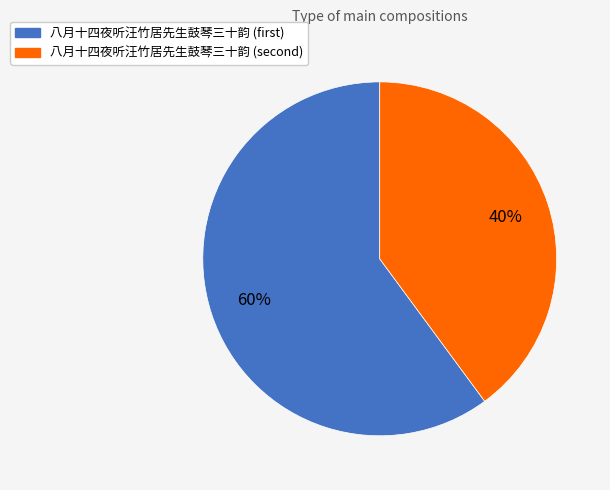

Rank the categories by value from highest to lowest.

八月十四夜听汪竹居先生鼓琴三十韵 (first), 八月十四夜听汪竹居先生鼓琴三十韵 (second)